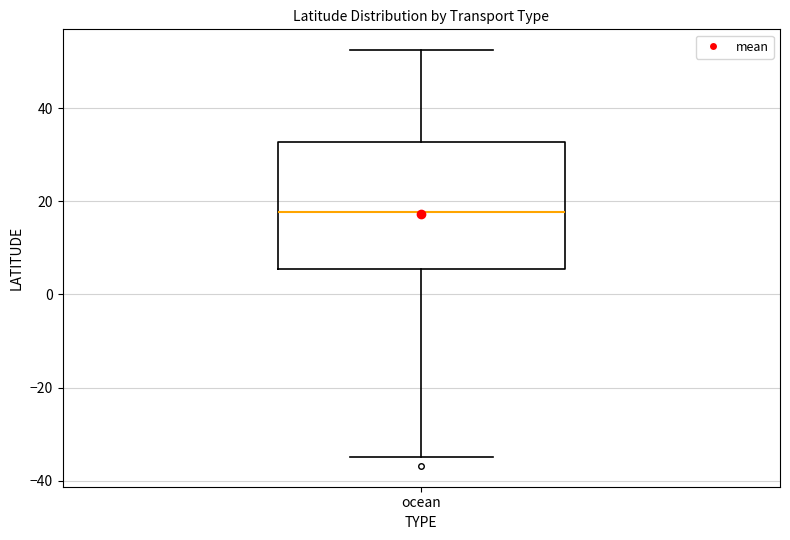

Where does the median line of the box for ocean sit on the y-axis? The values are not printed on the chart, so give them approximately, as read against the axis.

18